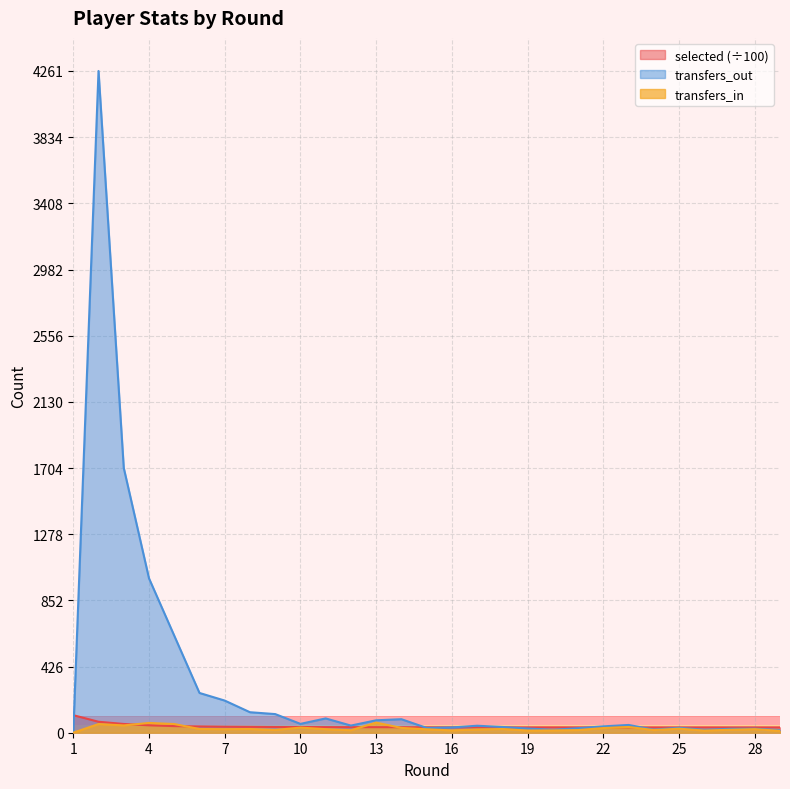

How many lines are shown in the chart?

3